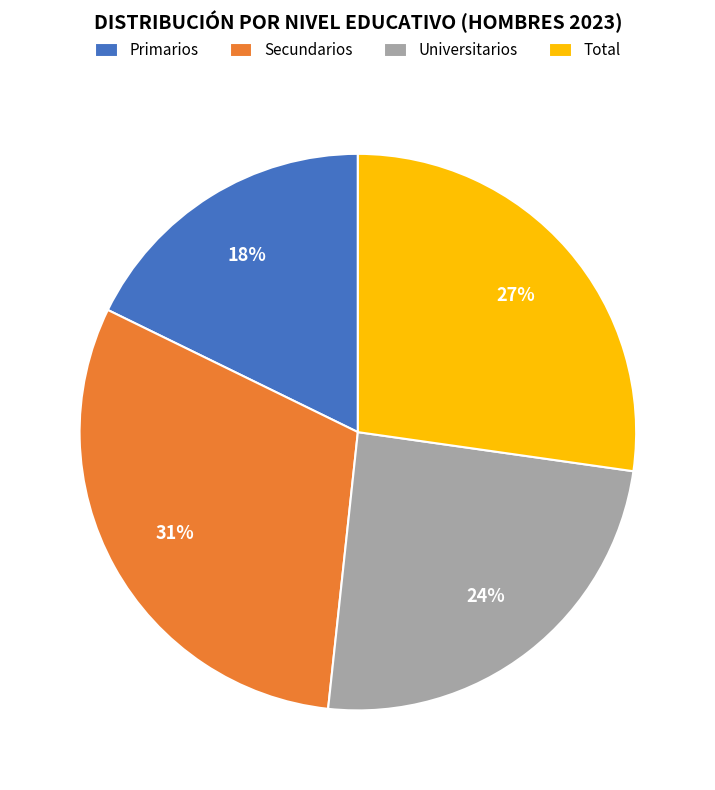

Is Total the majority of the pie?

No